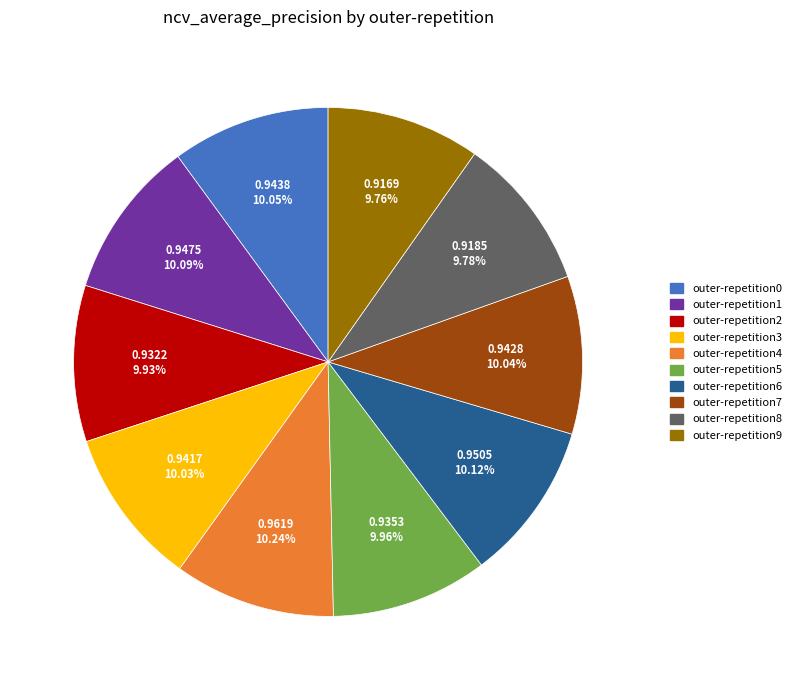

Combined, do outer-repetition6 and outer-repetition5 account for over 50%?

No